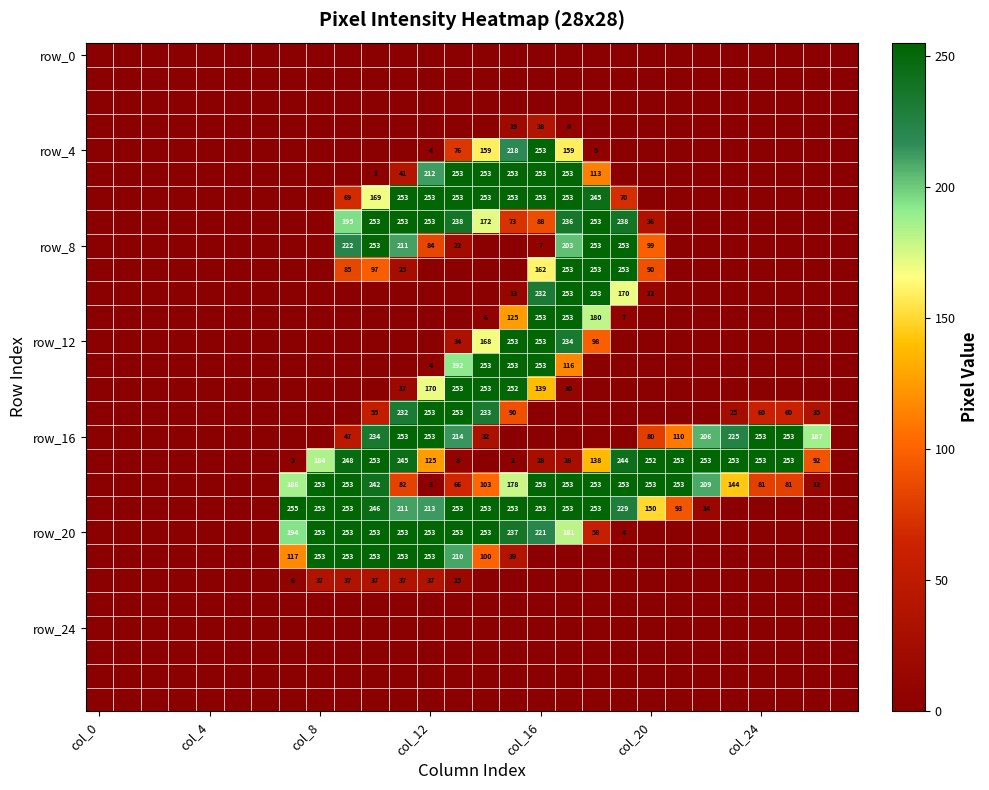

What is the total value across all series at 23?

647